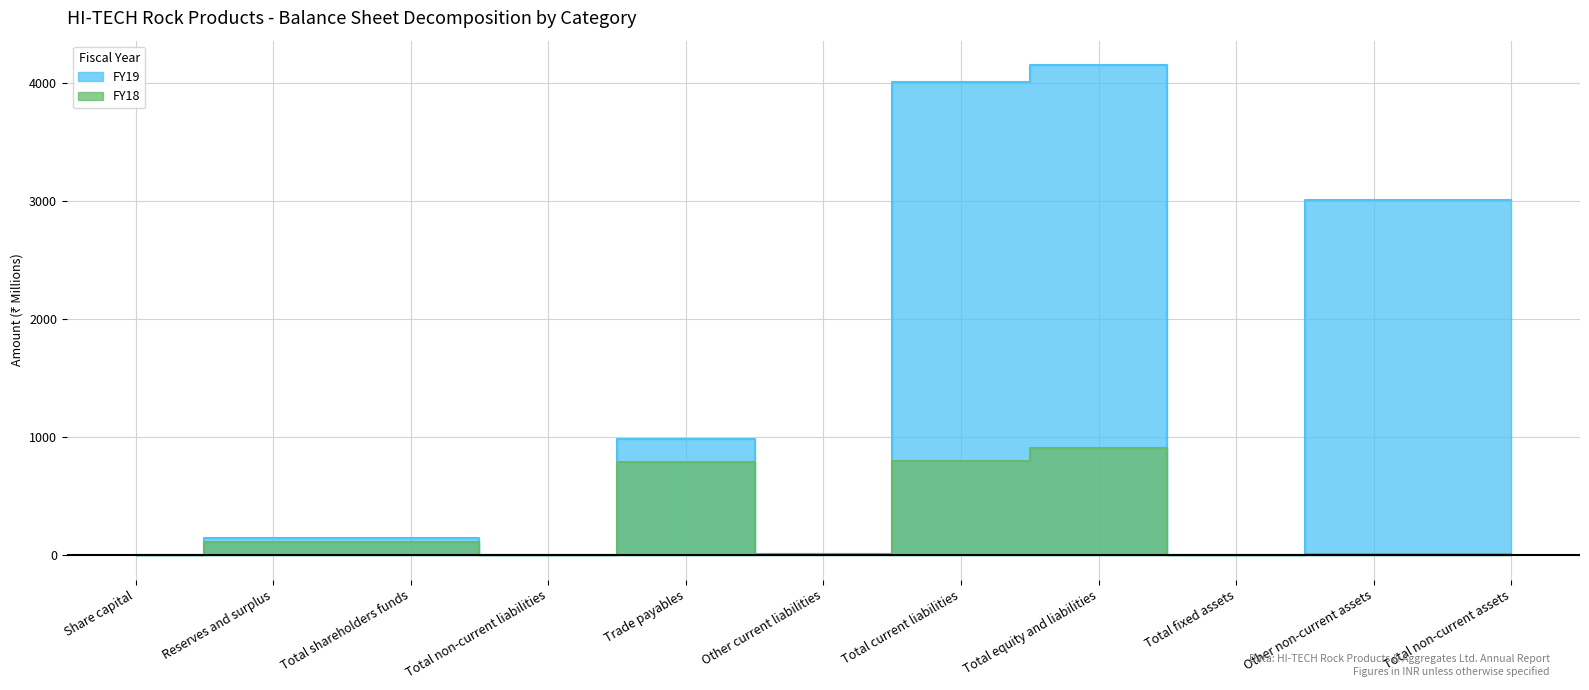

True or false: FY19 has a value of 5569.0 at Total current liabilities.

False